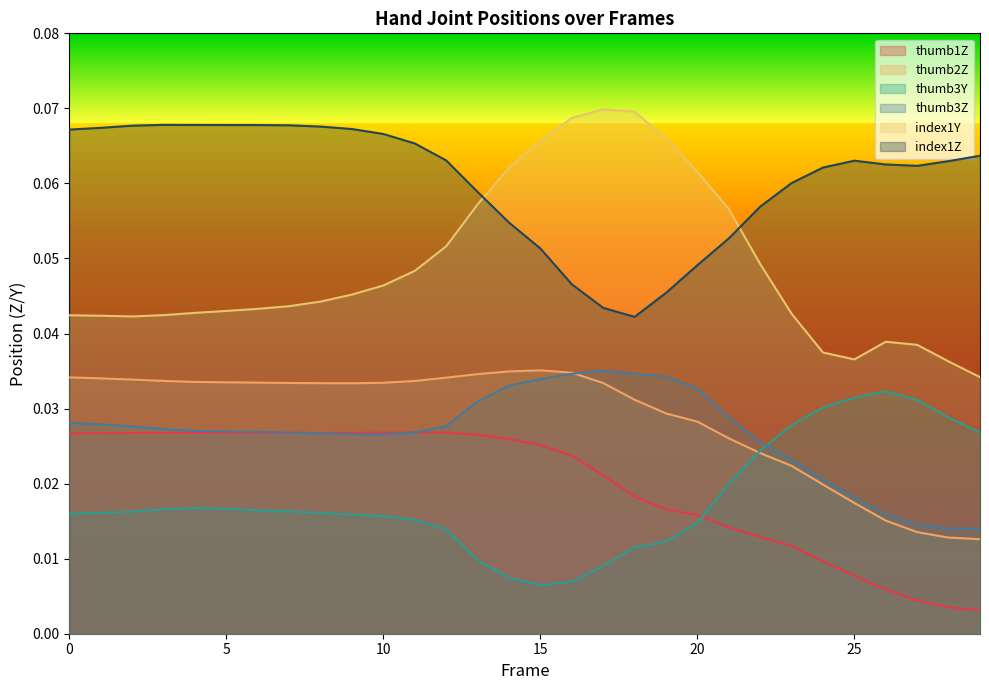

Where is thumb3Z nearest to the value 0?

29